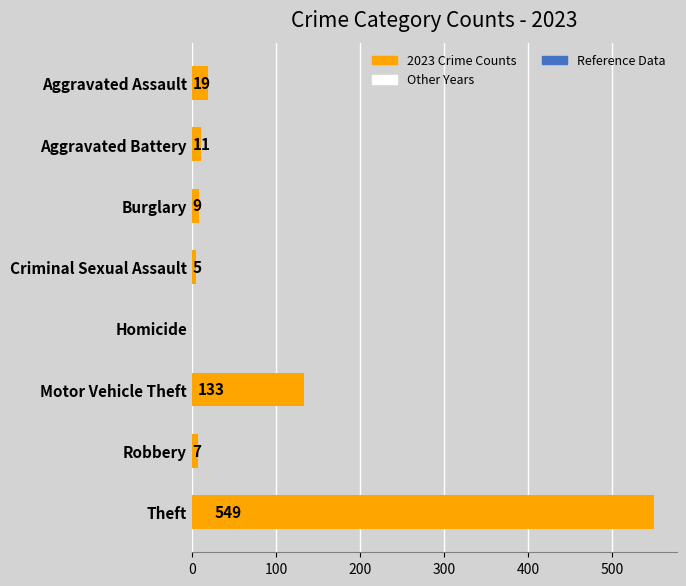

Are the bars grouped side by side (vs. stacked)?

No